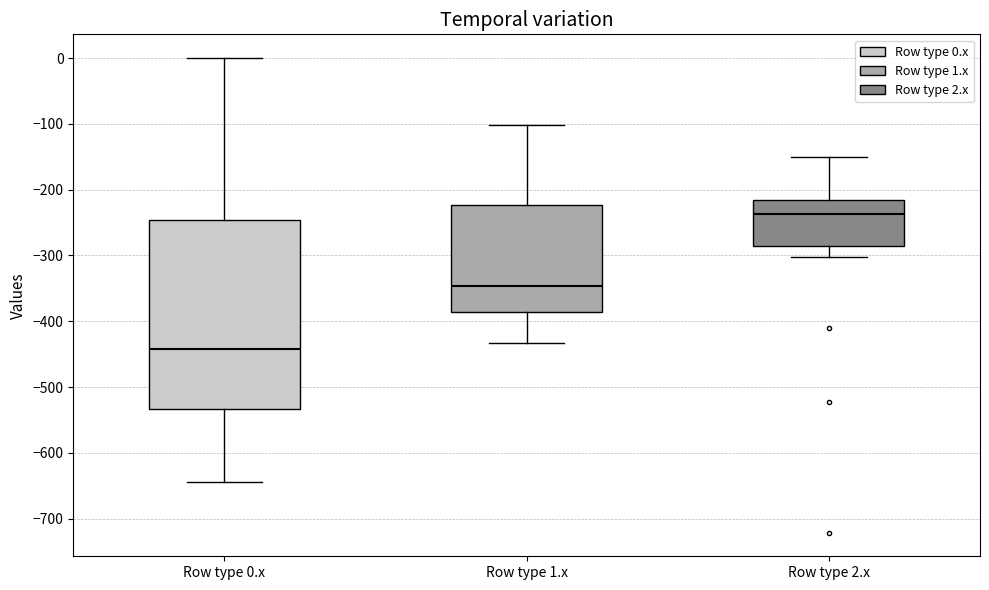

Where is the upper edge of the box for Row type 1.x on the y-axis? The values are not printed on the chart, so give them approximately, as read against the axis.

-220